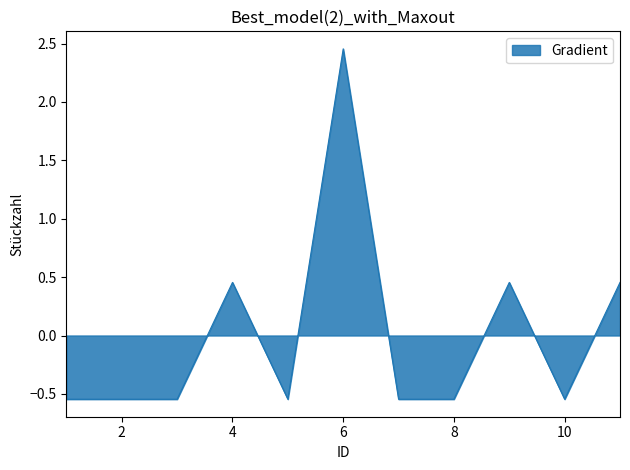

Is this an area chart (filled region under the line)?

Yes